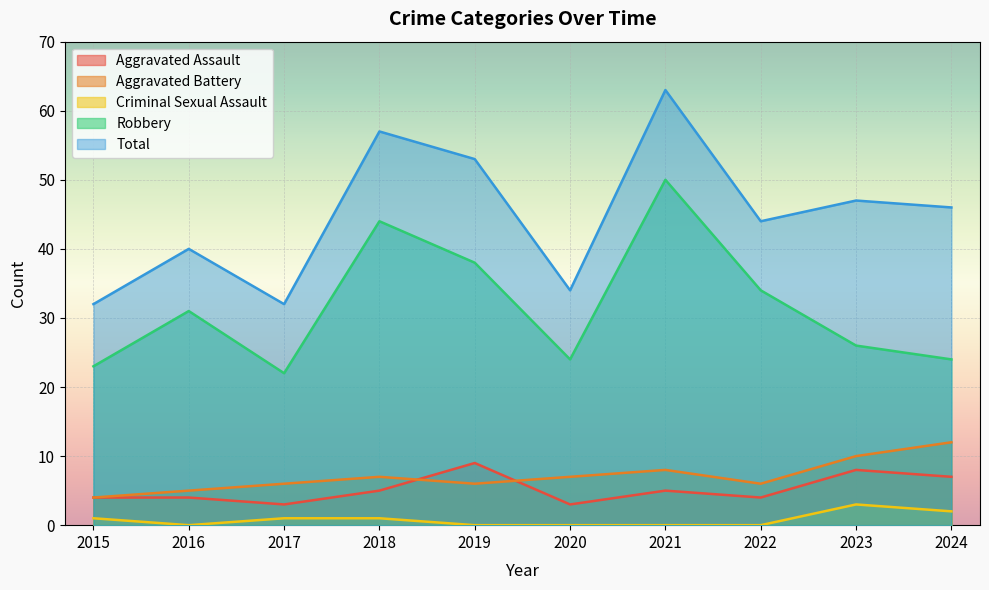

Is it true that Aggravated Assault equals 5 at 2016?

False